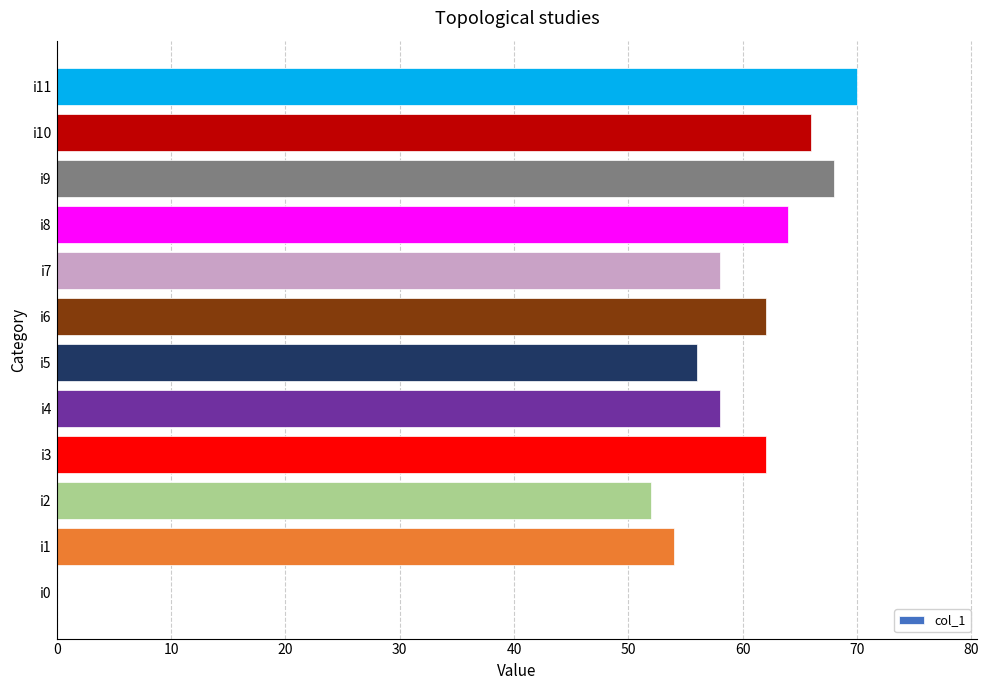

Count the number of data series in this chart.

1